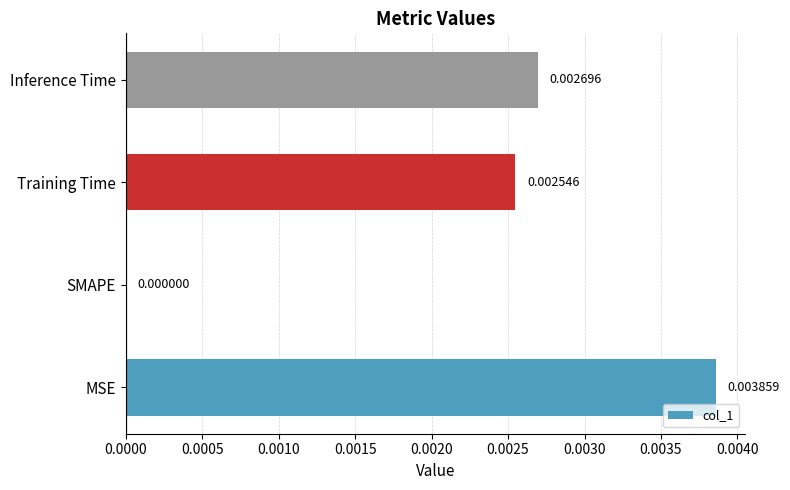

Which category has the highest value across all series?

MSE